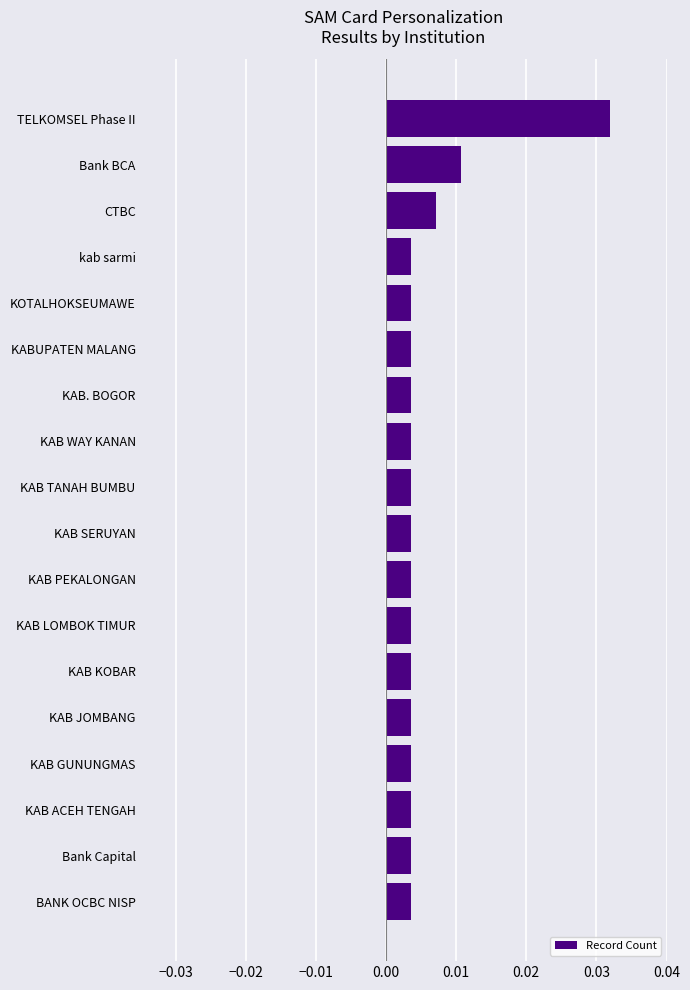

What position from the top is kab sarmi?

4